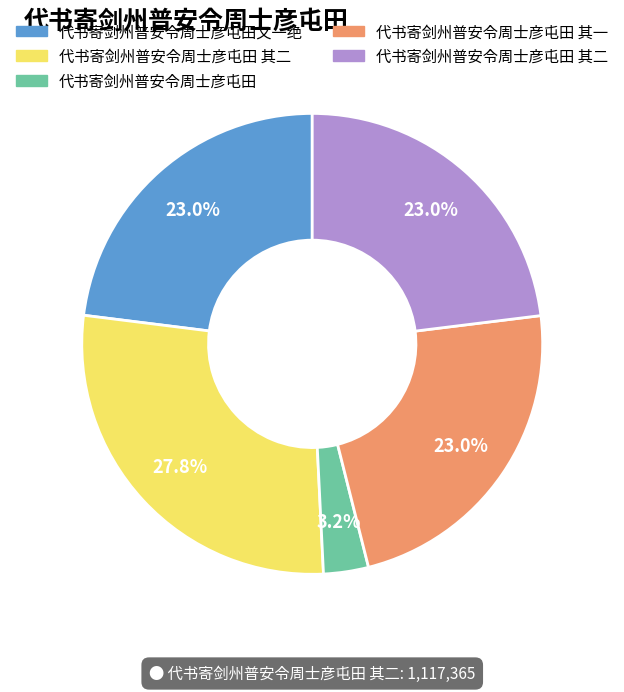

Count the number of slices in the pie.

5